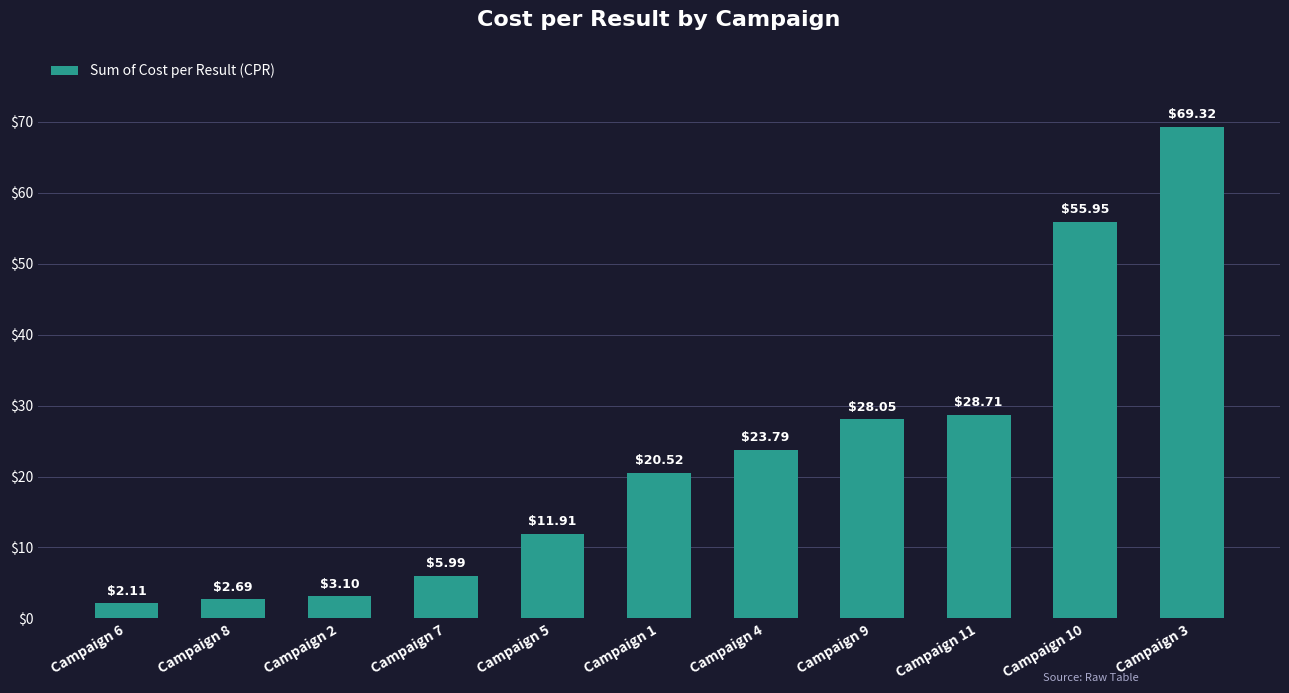

How many series are shown in this chart?

1